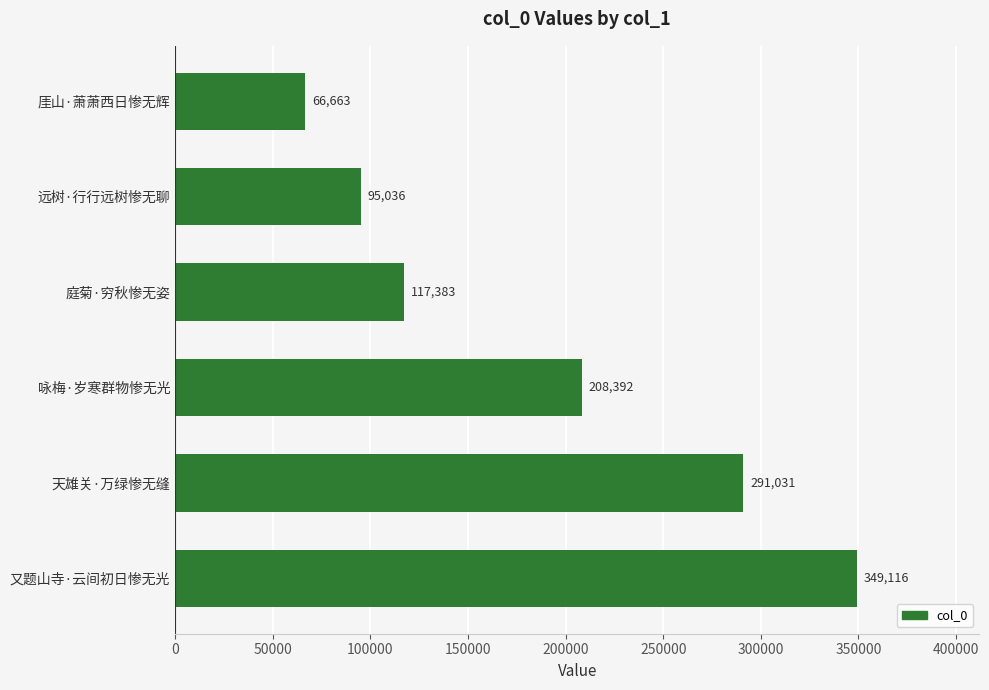

What value does the data have at 庭菊·穷秋惨无姿, to the nearest 10?

117380